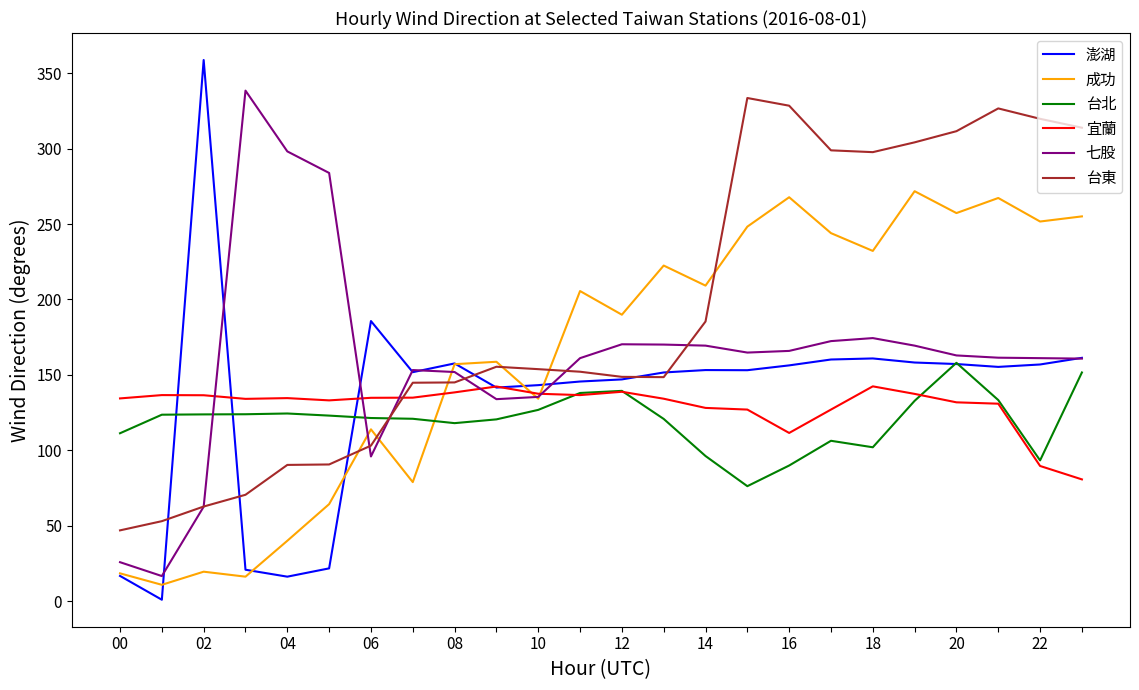

After their last crossing, which series has the higher values: 台北 or 成功?

成功